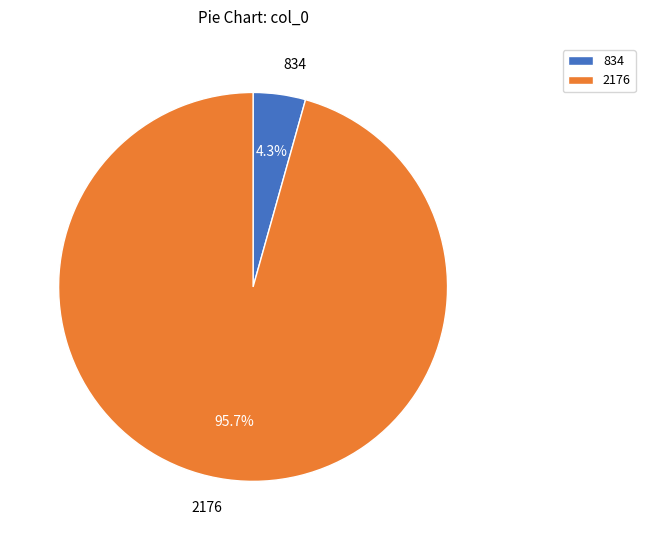

What percentage is NOT represented by 834?

95.7%